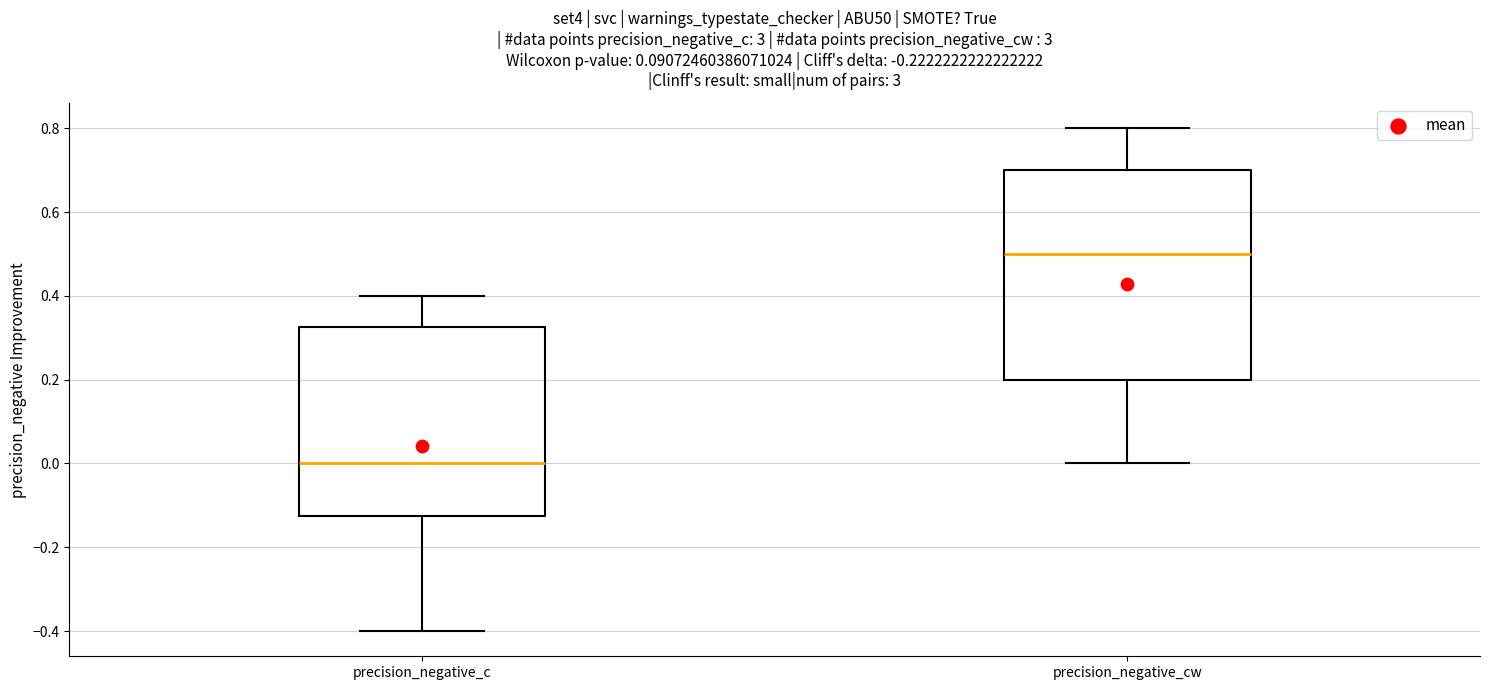

Comparing the boxes themselves (not the whiskers), which one is the tallest?

precision_negative_cw